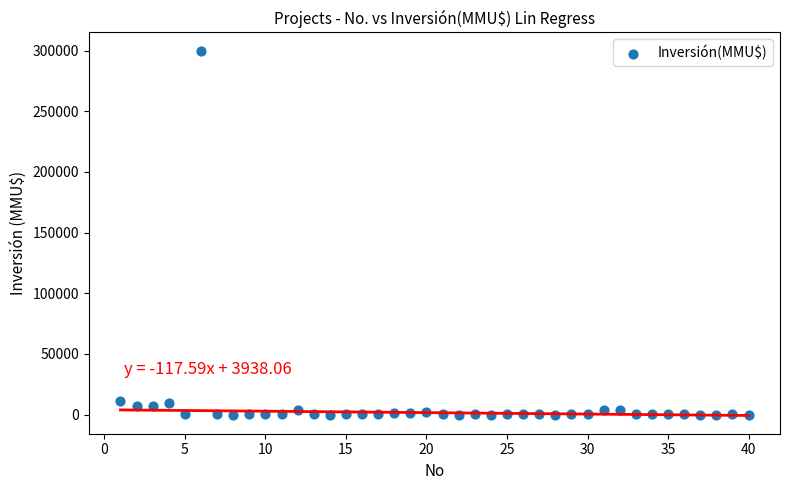

What is the range of X values (max minus min)?

39